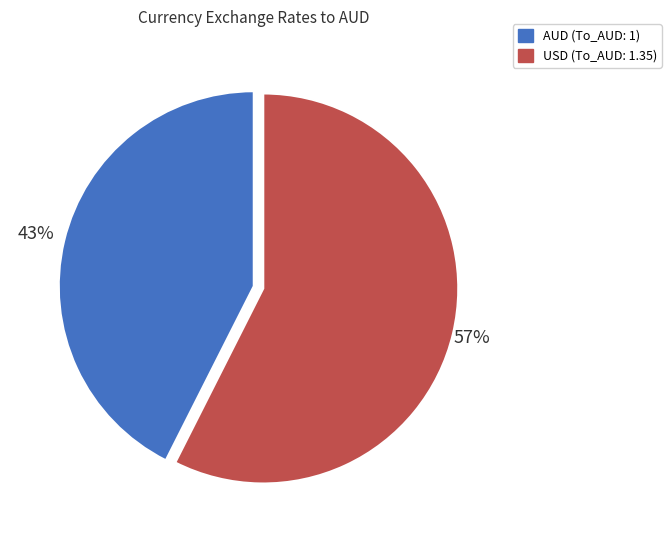

What is the majority slice?

USD